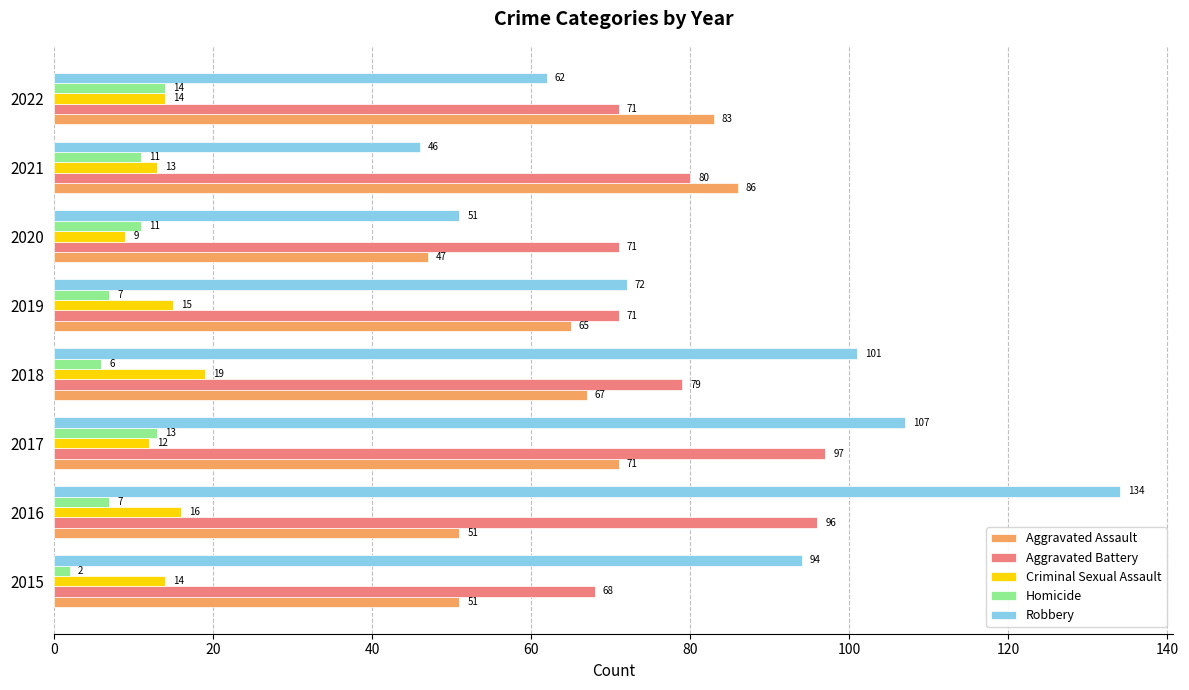

At which category is the sum across all series the highest?

2016